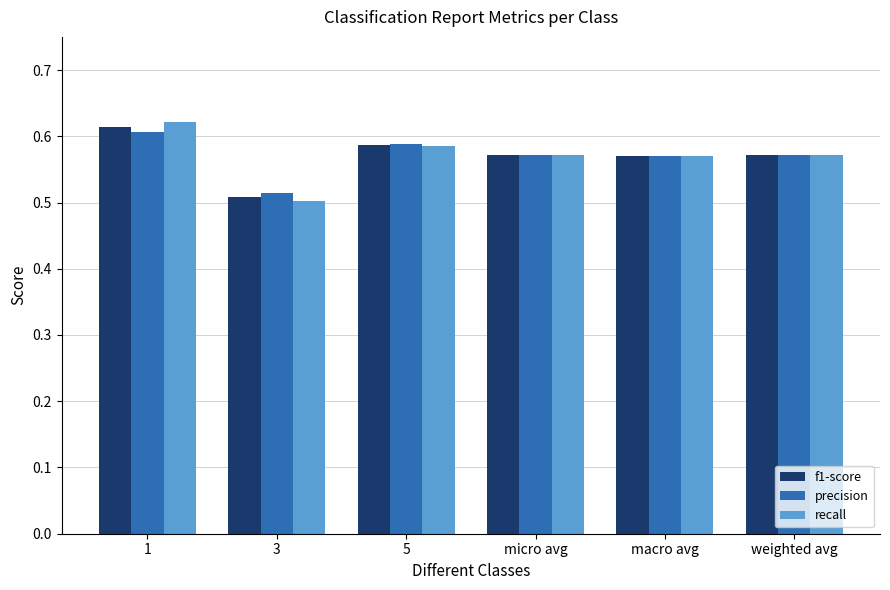

Count the recall values in the range 0 to 1.

6